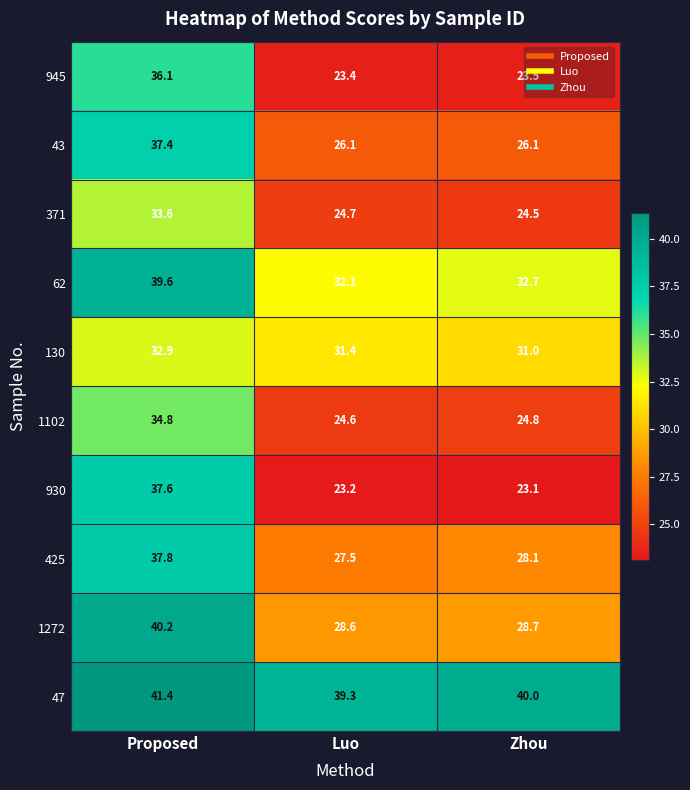

At which category is the sum across all series the highest?

Proposed